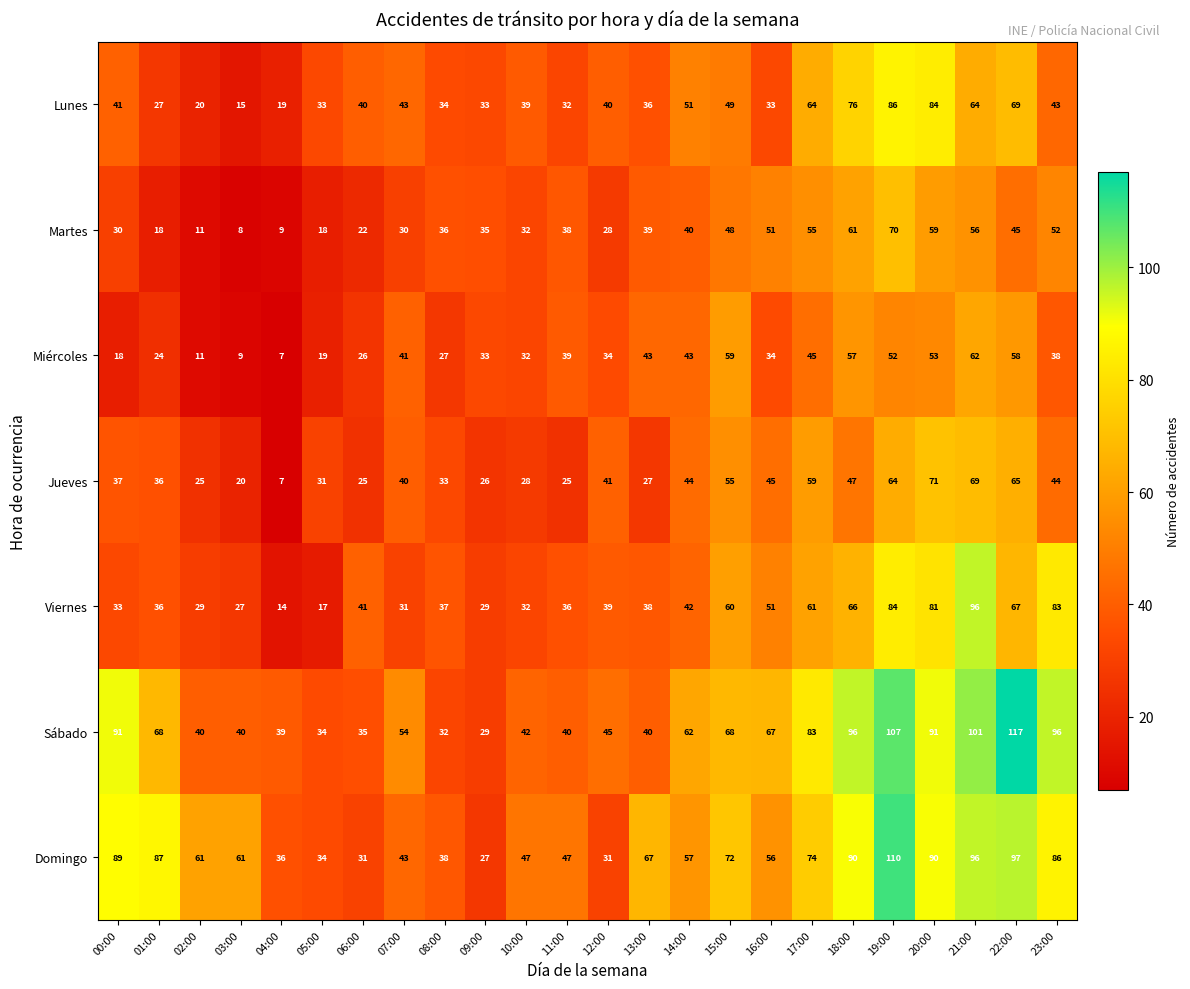

The Lunes series shows 96 at 22:00. True or false?

False